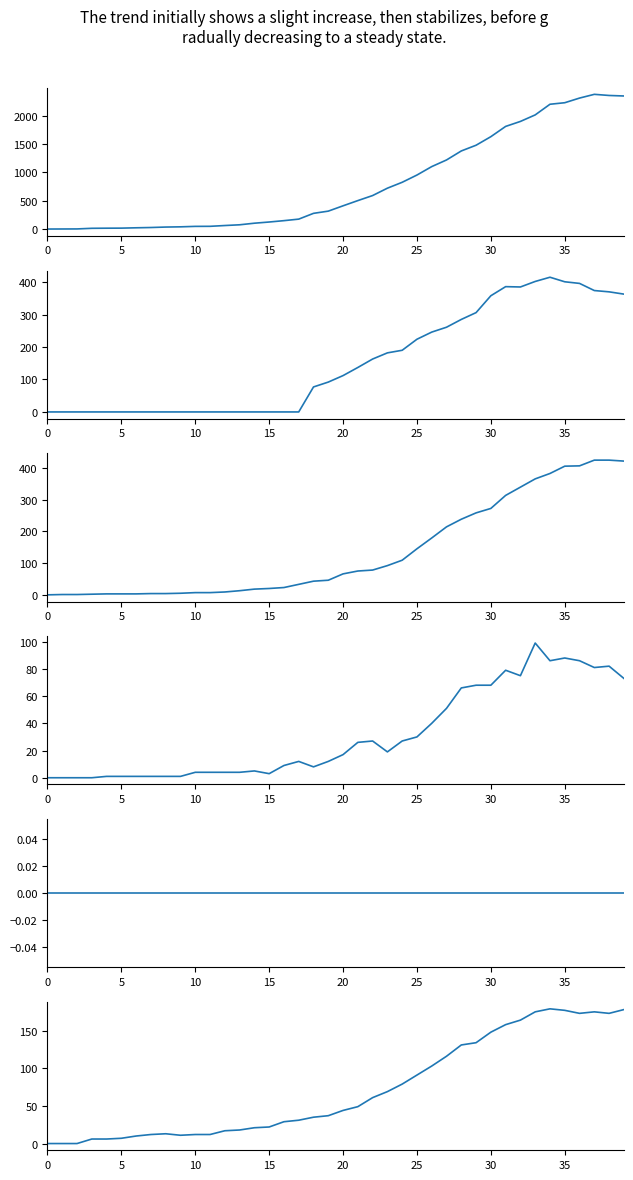

What is the label of the 21st point from the right?

19